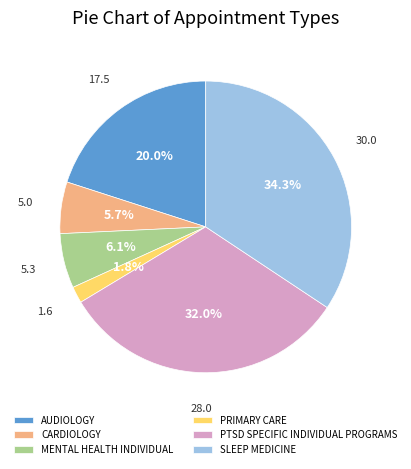

The PTSD SPECIFIC INDIVIDUAL PROGRAMS slice represents 32% of the pie. True or false?

True